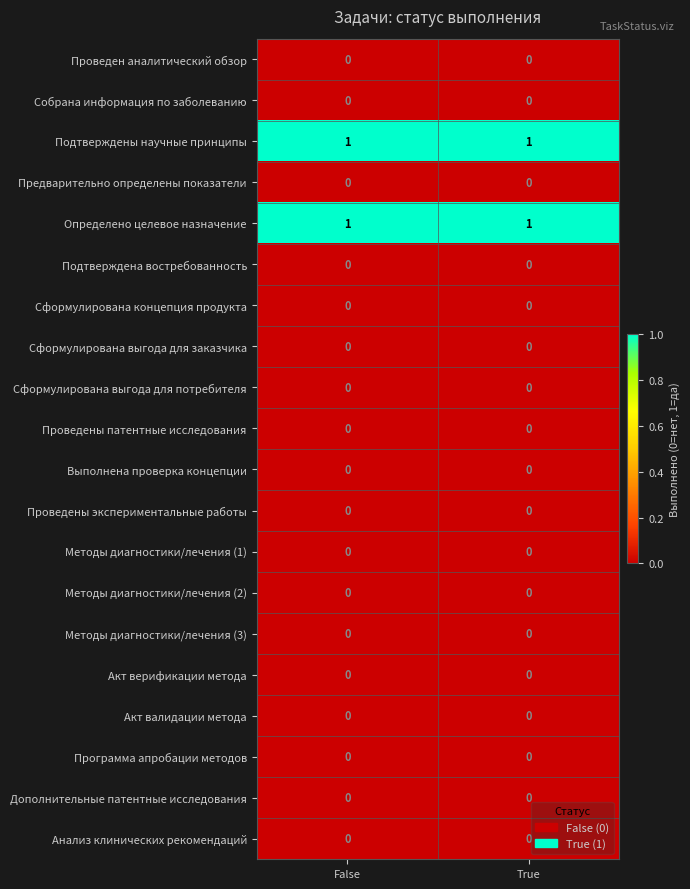

The Акт верификации метода series shows 0 at True. True or false?

True